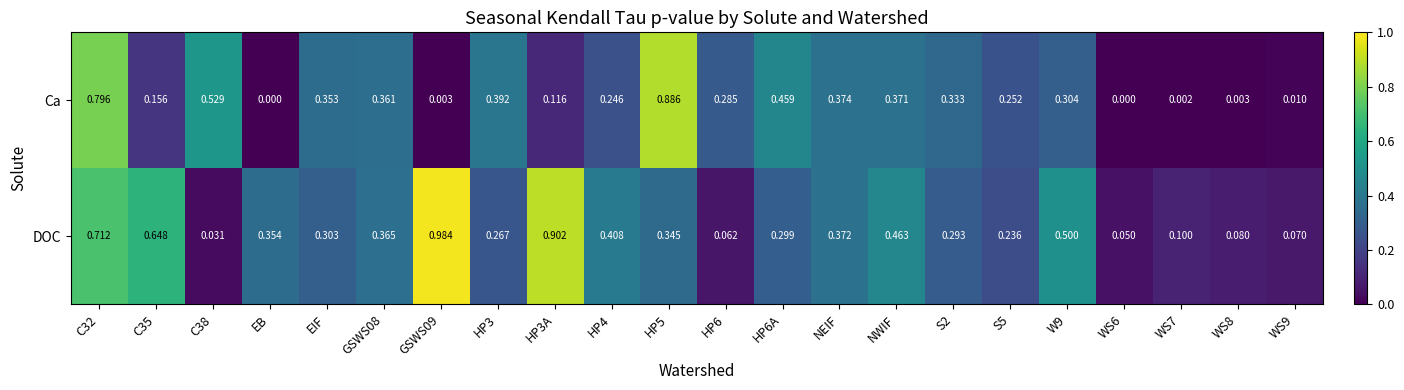

Which series has the widest spread of values?

DOC